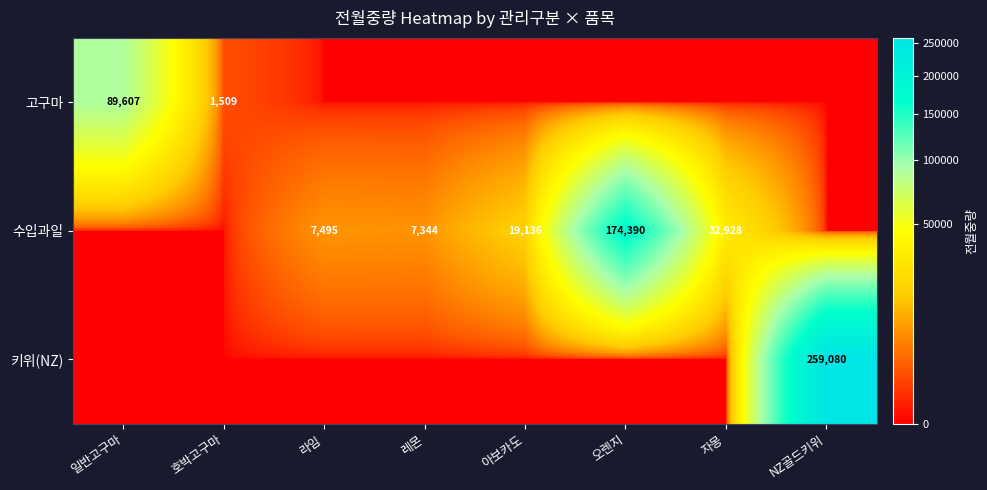

Which label corresponds to the largest value in the chart?

NZ골드키위